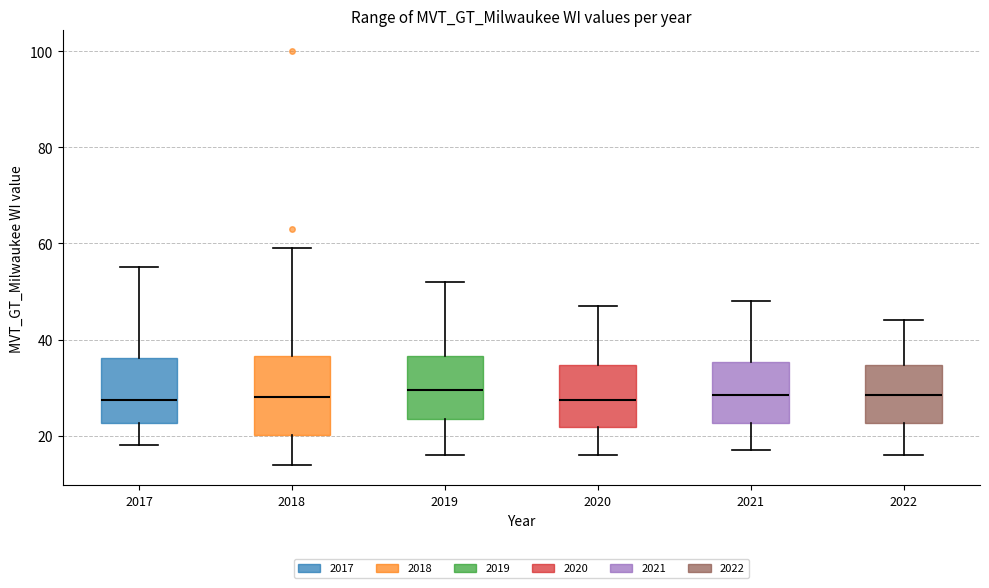

Reading left to right, transcribe this box plot: for each box, give where its median line is, the range the box spans, and where its two whiskers end, as read against the y-axis. The values are not printed on the chart, so give them approximately, as read against the axis.

2017: median 28, box 22 to 36, whiskers 18 to 56
2018: median 28, box 20 to 36, whiskers 14 to 60
2019: median 30, box 24 to 36, whiskers 16 to 52
2020: median 28, box 22 to 34, whiskers 16 to 48
2021: median 28, box 22 to 36, whiskers 18 to 48
2022: median 28, box 22 to 34, whiskers 16 to 44